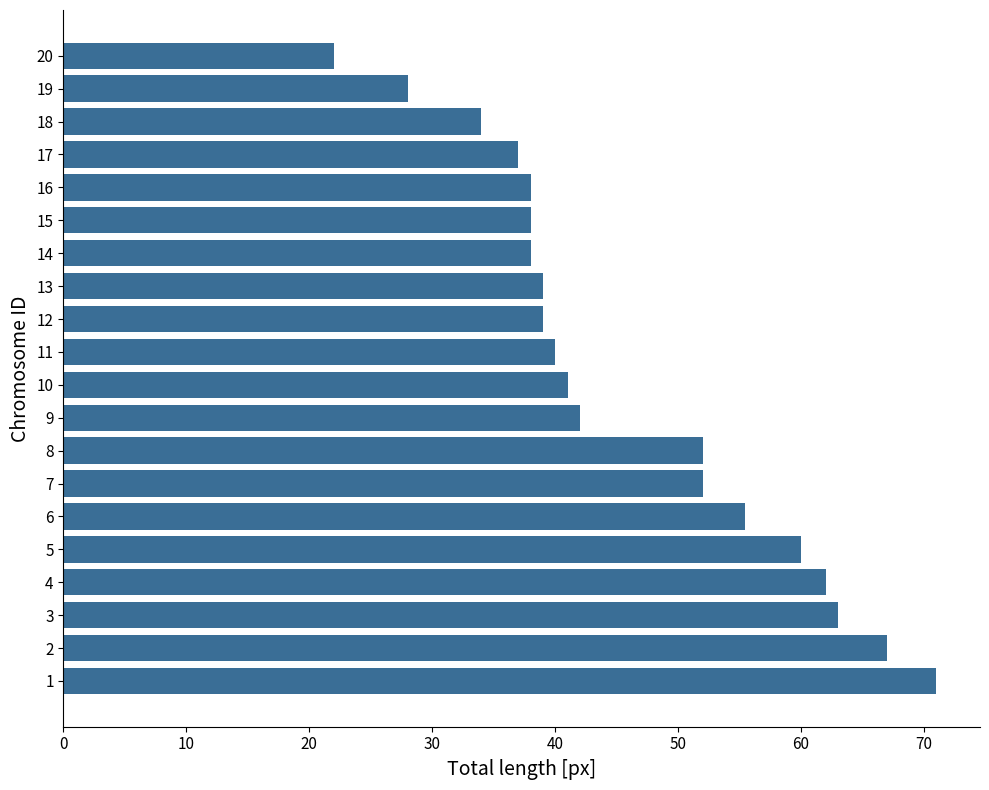

Approximately how many times larger is the value at 6 compared to 20?

2.5